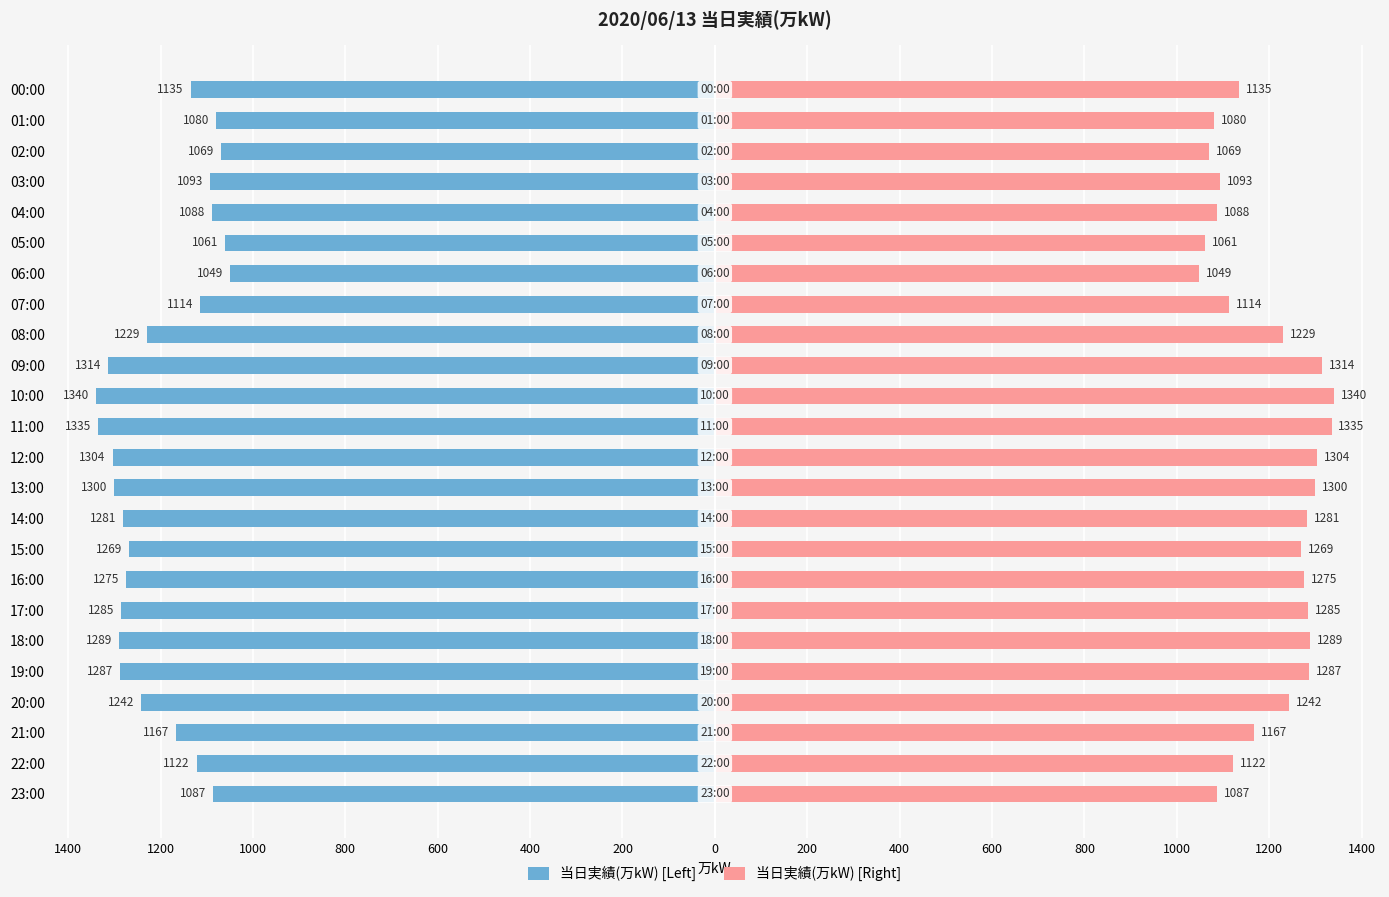

Which series has the largest total across all categories?

当日実績(万kW) [Right]